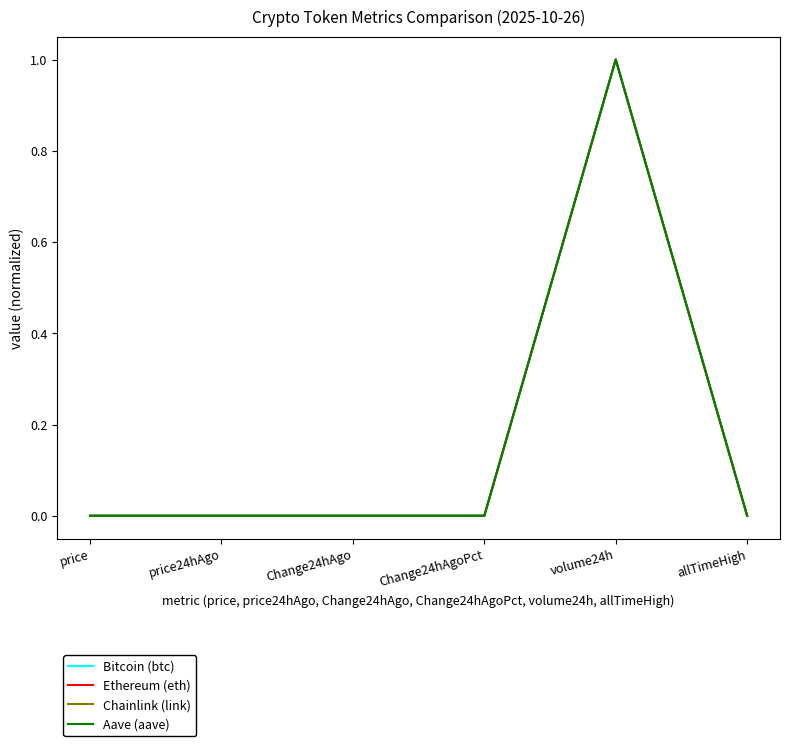

Is this an area chart (filled region under the line)?

No